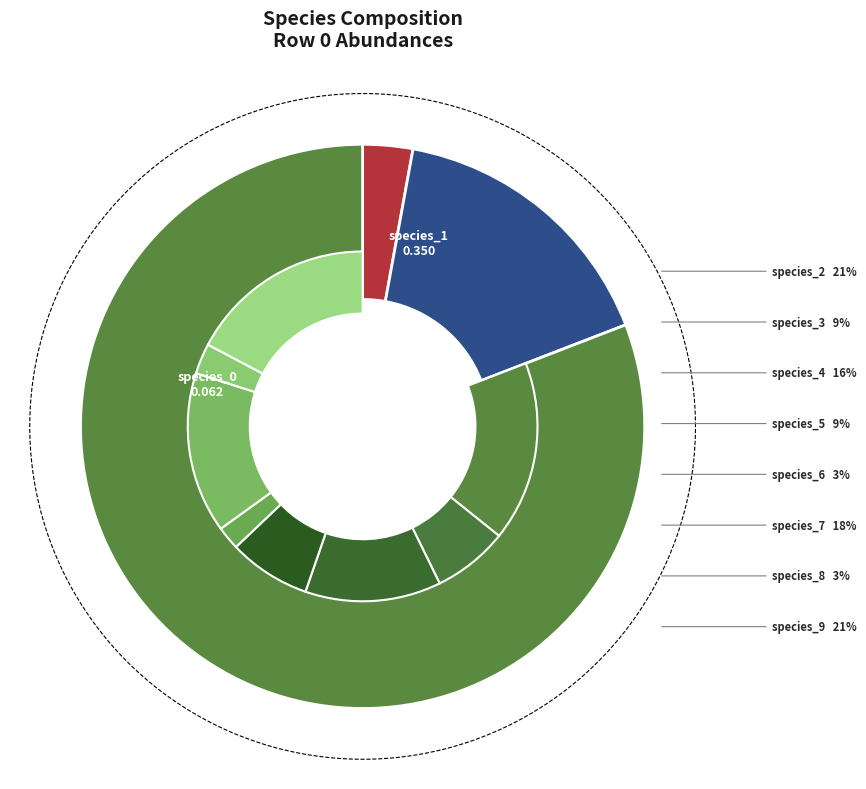

Rank the categories by value from lowest to highest.

species_6, species_8, species_0, species_3, species_5, species_4, species_7, species_1, species_2, species_9